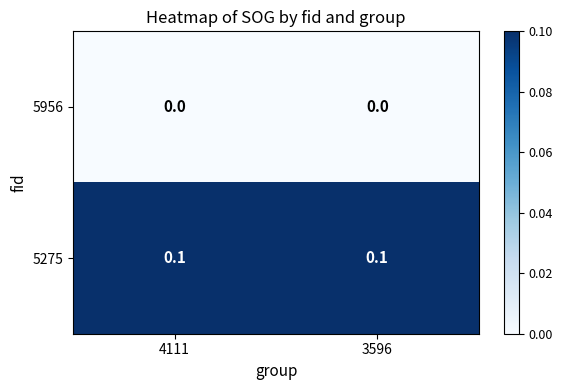

What is the total value across all series at 4111?

0.1